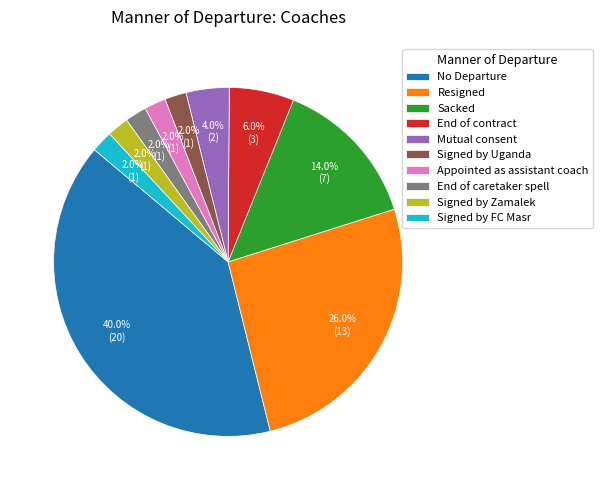

Approximately how many times larger is the value at Signed by Uganda compared to Resigned?

0.1